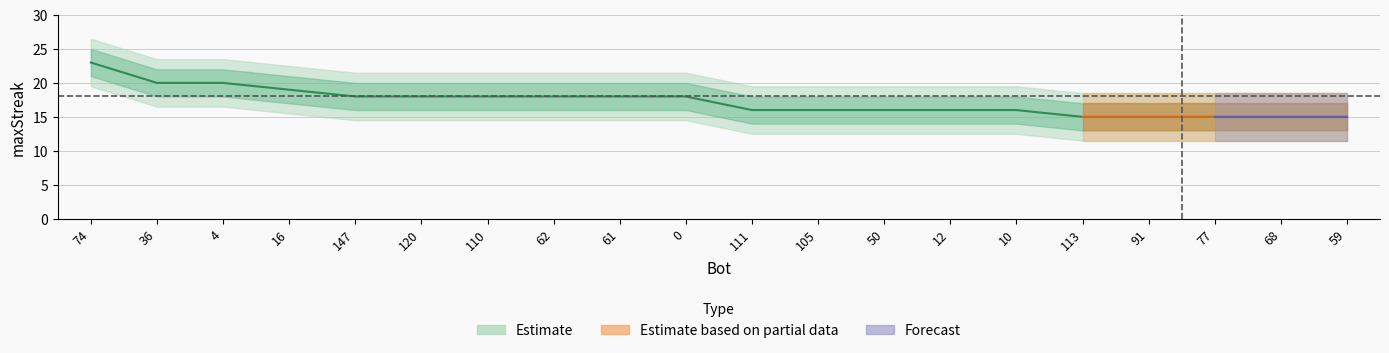

How many values are below 18?

10